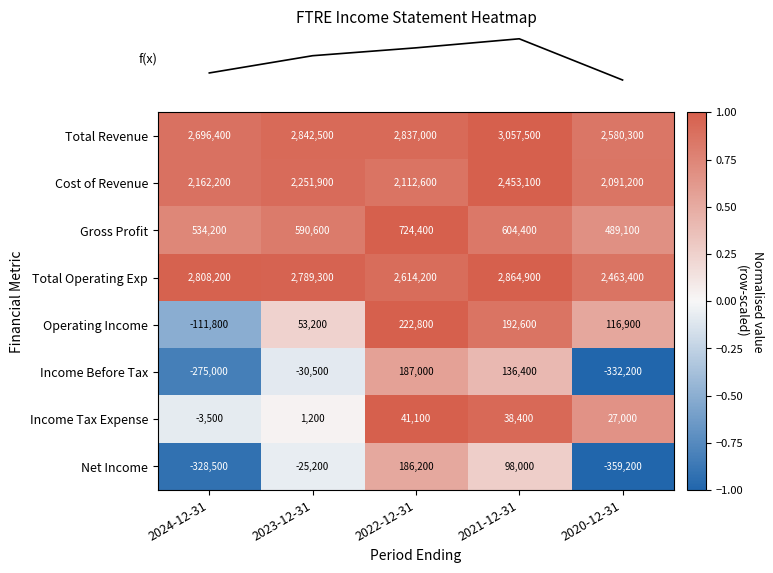

True or false: Cost of Revenue has a value of 2453100 at 2021-12-31.

True